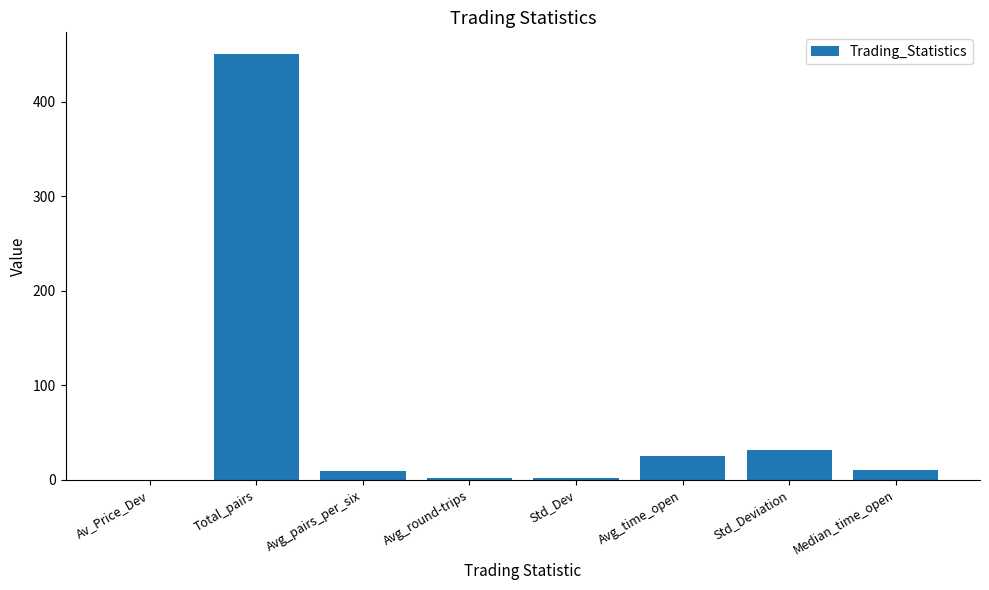

At which category does the chart reach its peak across all series?

Total_pairs